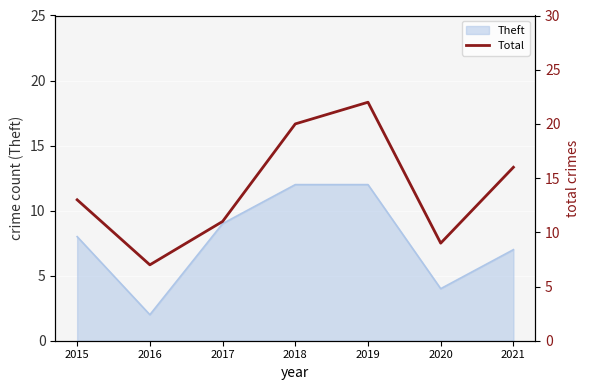

Is this an area chart (filled region under the line)?

No